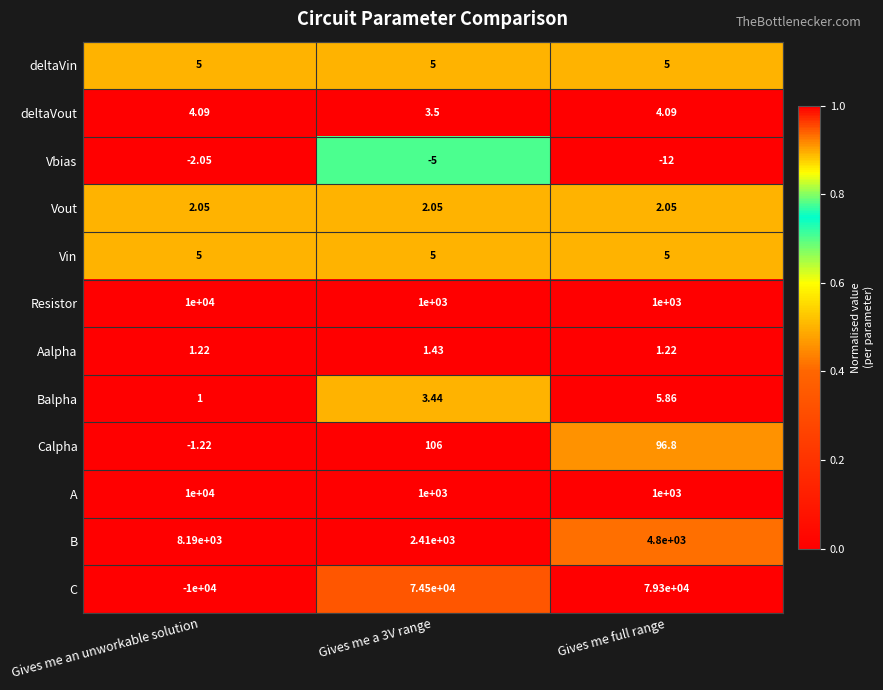

At which category does the chart reach its minimum across all series?

Gives me an unworkable solution